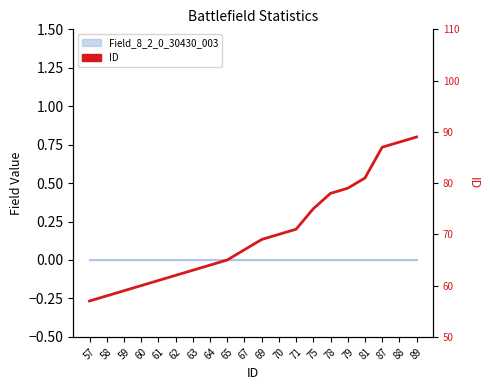

Is this an area chart (filled region under the line)?

No